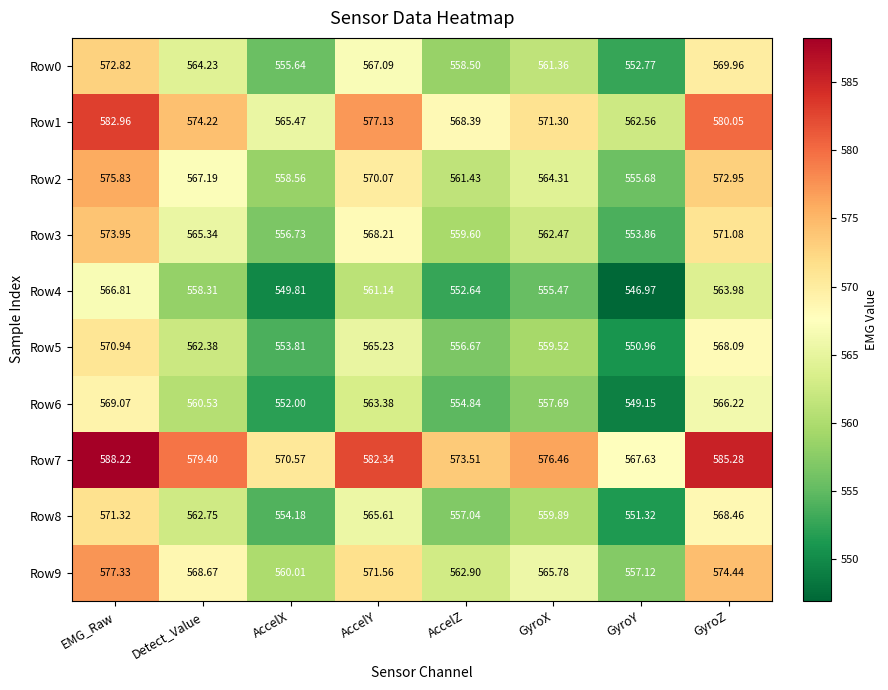

Is the value of Row7 at AccelZ greater than the value of Row8 at Detect_Value?

Yes